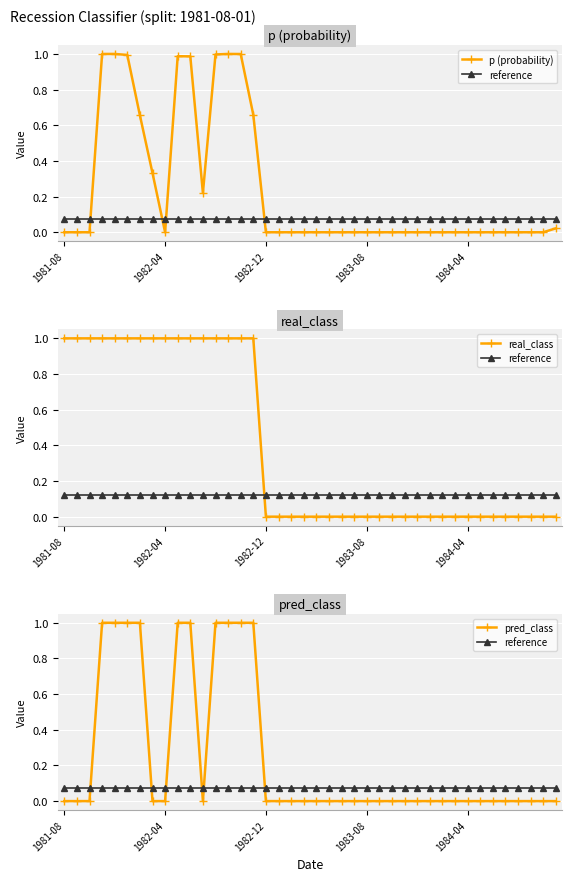

Which has a higher value, 19 or 12?

12